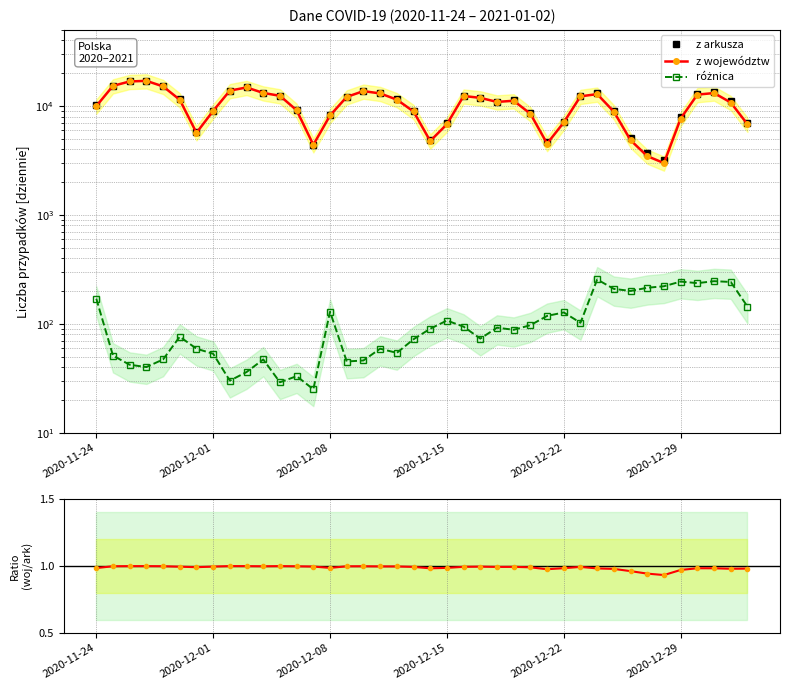

What is the highest value of the z arkusza series?

17059.0